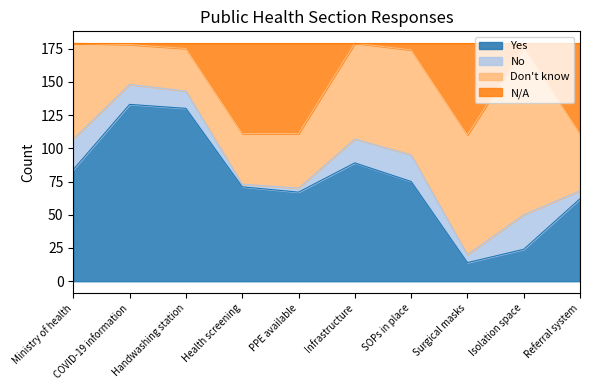

Between COVID-19 information and Infrastructure, which series saw the biggest shift?

Yes